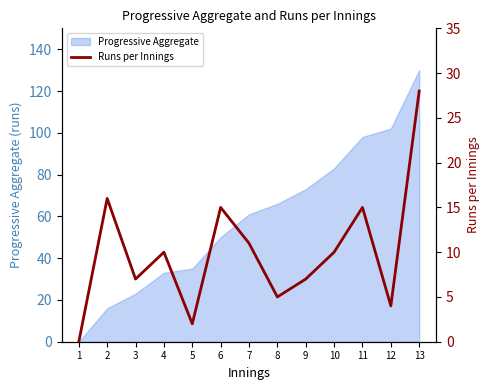

Reading left to right, list all the values displayed in this chart.

1=0	2=16	3=7	4=10	5=2	6=15	7=11	8=5	9=7	10=10	11=15	12=4	13=28